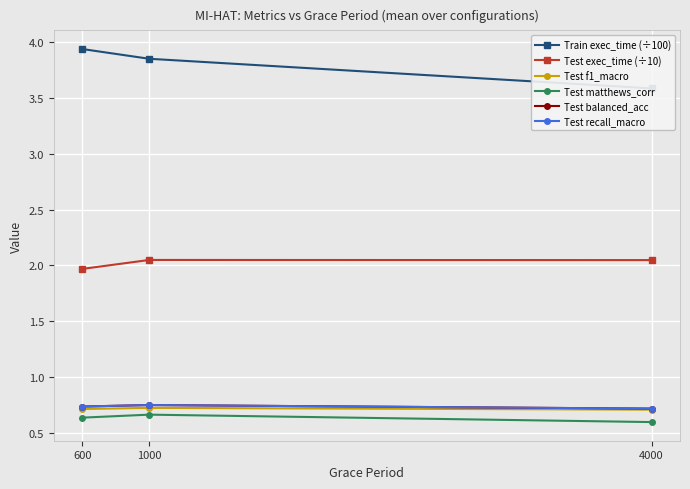

How many data points does each series have?

3